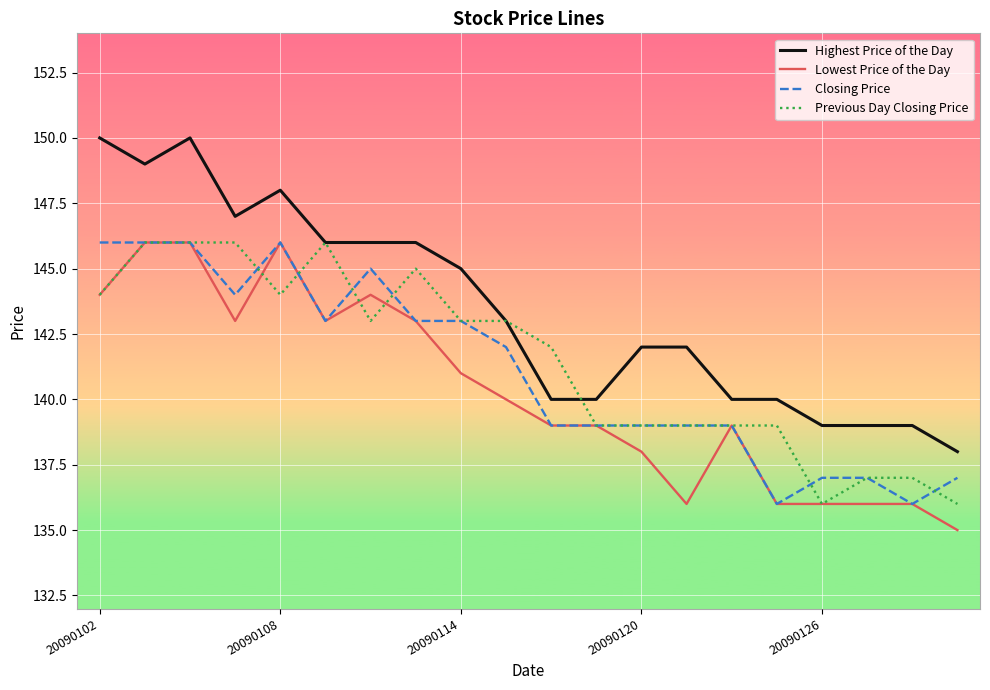

After their last crossing, which series has the higher values: Previous Day Closing Price or Closing Price?

Closing Price